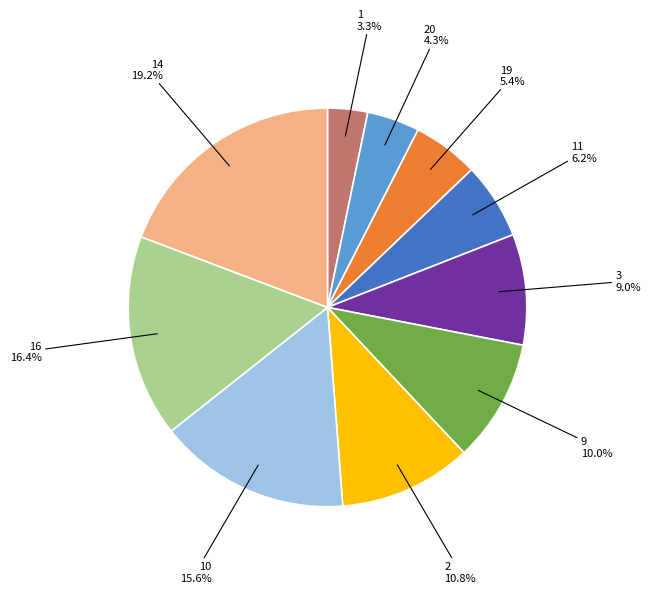

Is there a majority slice in this chart?

No